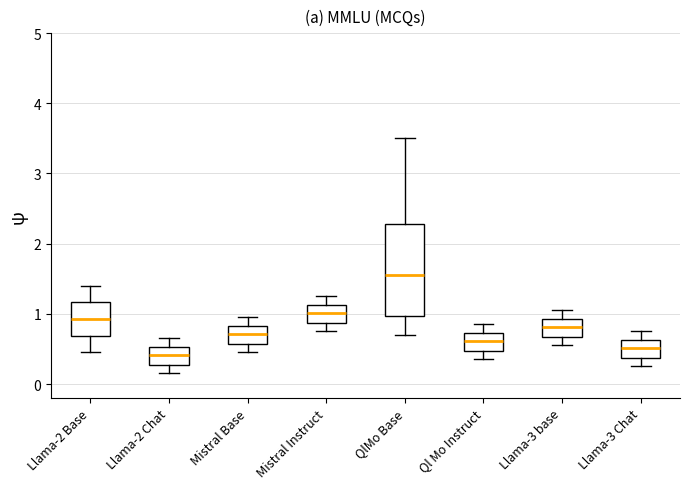

Comparing the boxes themselves (not the whiskers), which one is the tallest?

QlMo Base